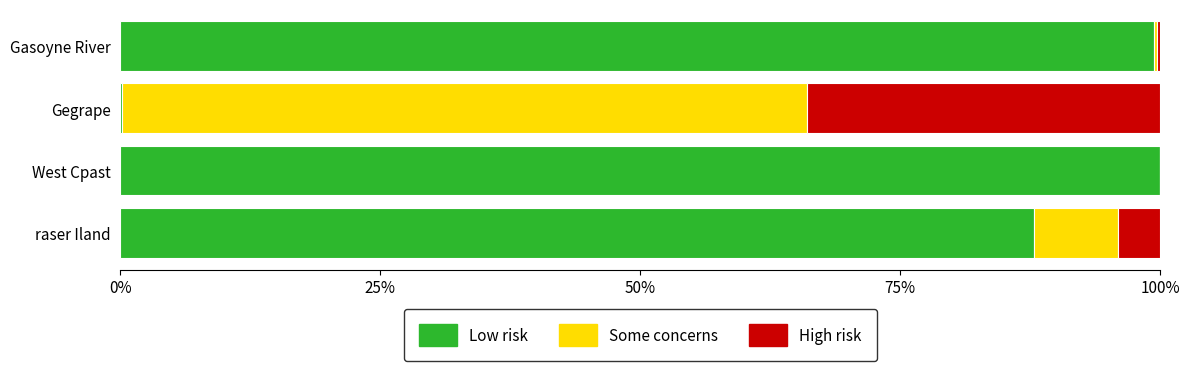

True or false: Low risk has a value of 99.9 at West Cpast.

True